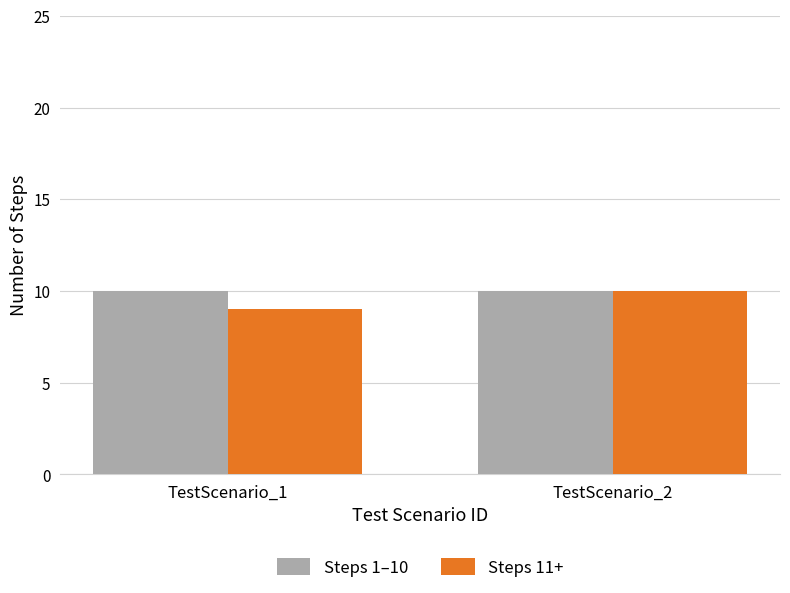

What is the total value across all series at TestScenario_1?

19